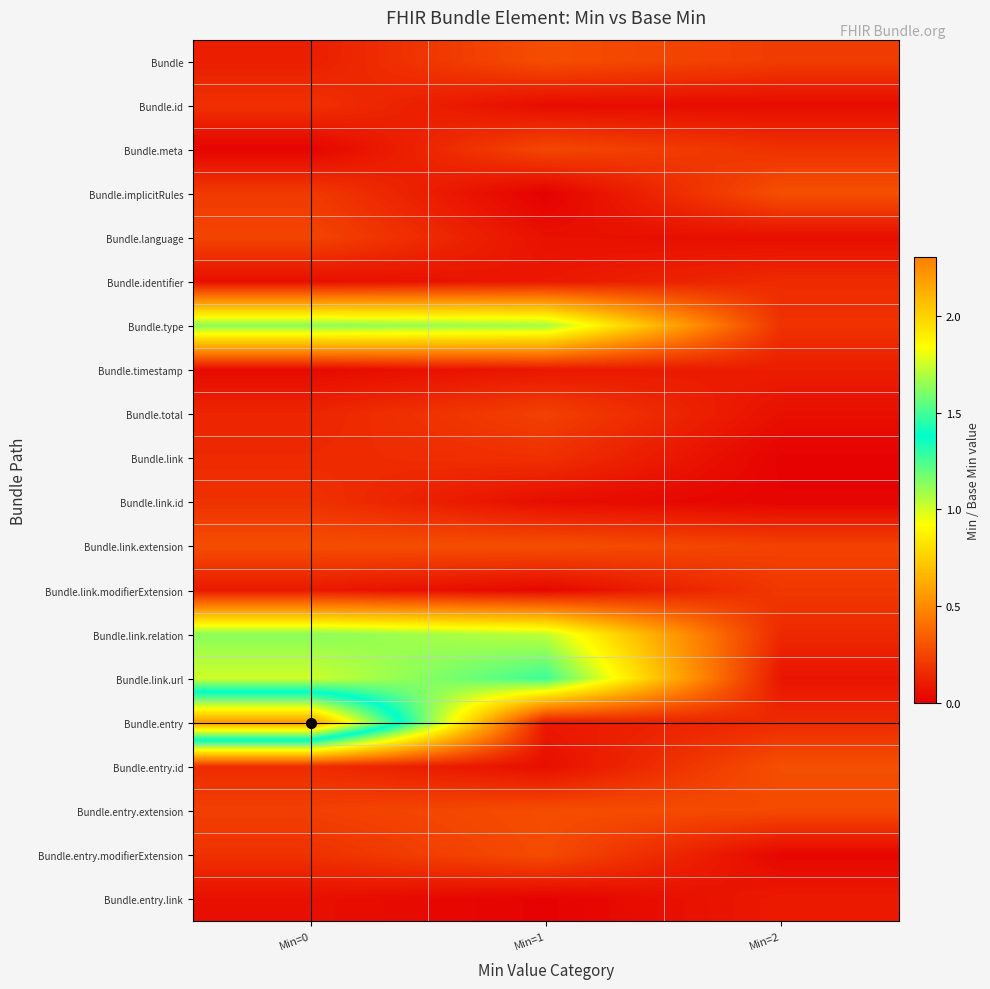

What is the difference between the highest and lowest values at Min=0?

2.2